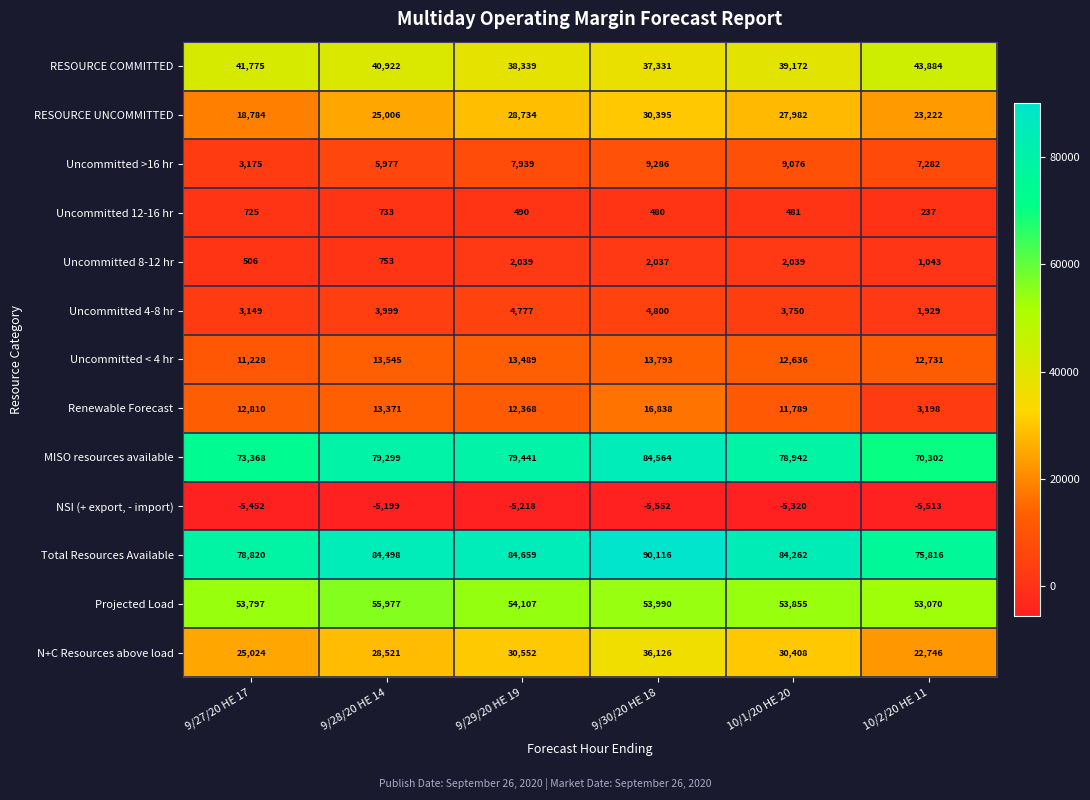

Where does the Uncommitted < 4 hr series first go above 13489?

9/28/20 HE 14